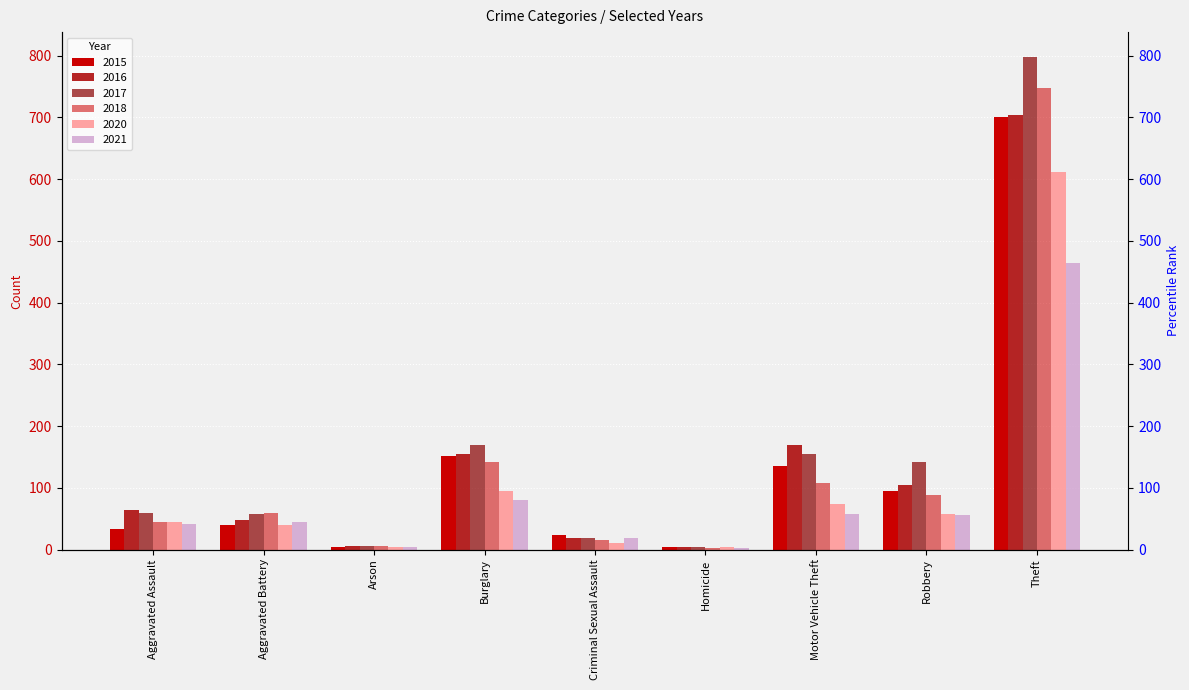

Which series has the largest range (max minus min)?

2017